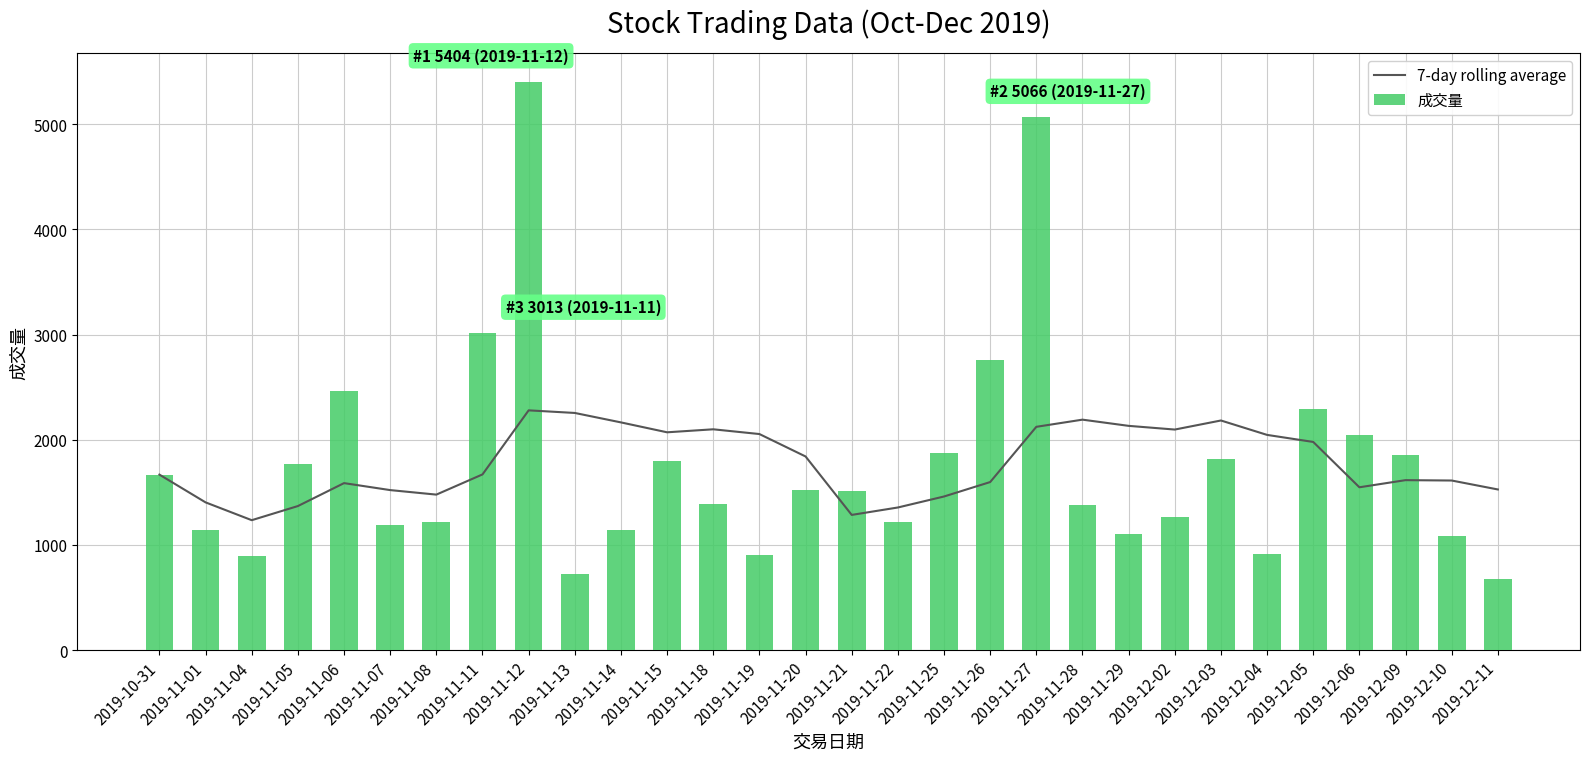

What is the value of the 成交量 bar at the 19th from the left?

2762